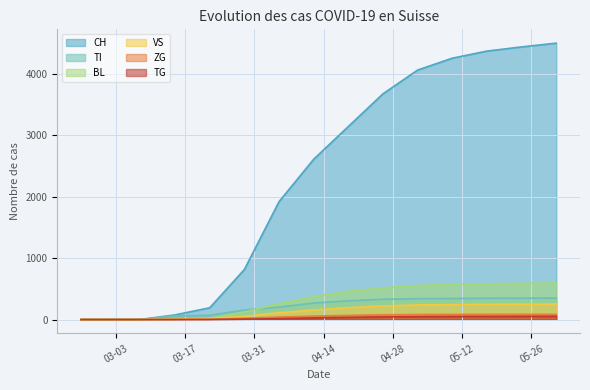

What is the difference between the VS values at 2020-04-05 and 2020-05-17?

136